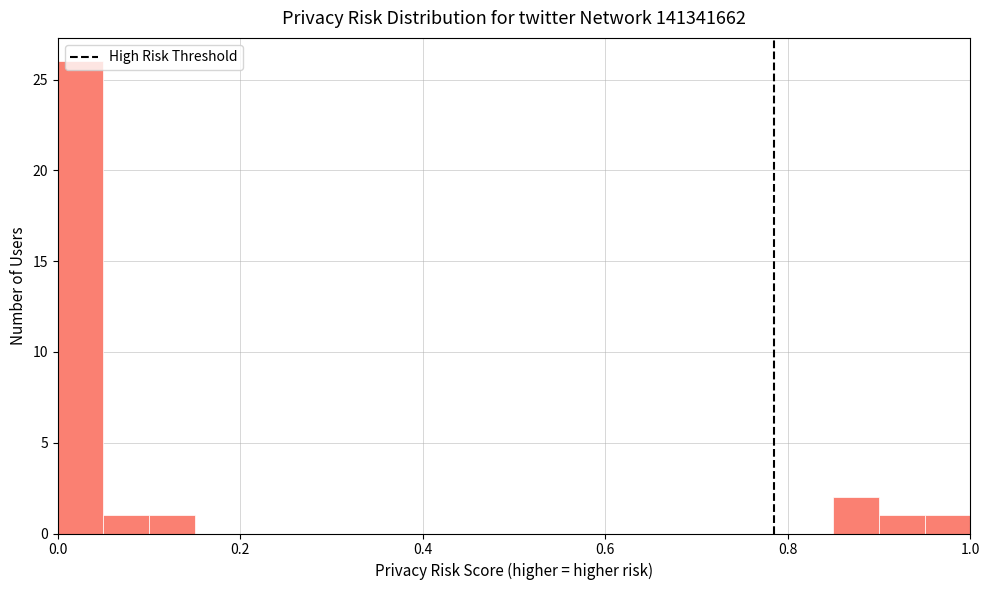

Read against the x-axis, roughly where is the centre of the tallest bar?

0.02